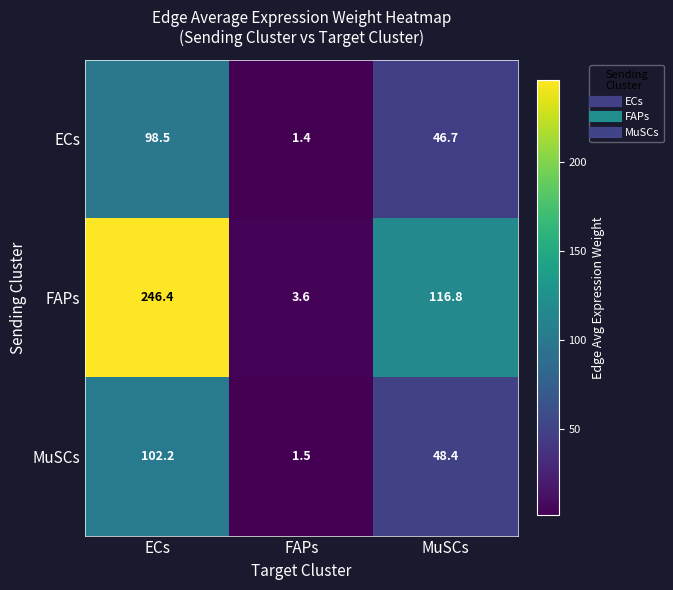

Which category has the lowest value across all series?

FAPs